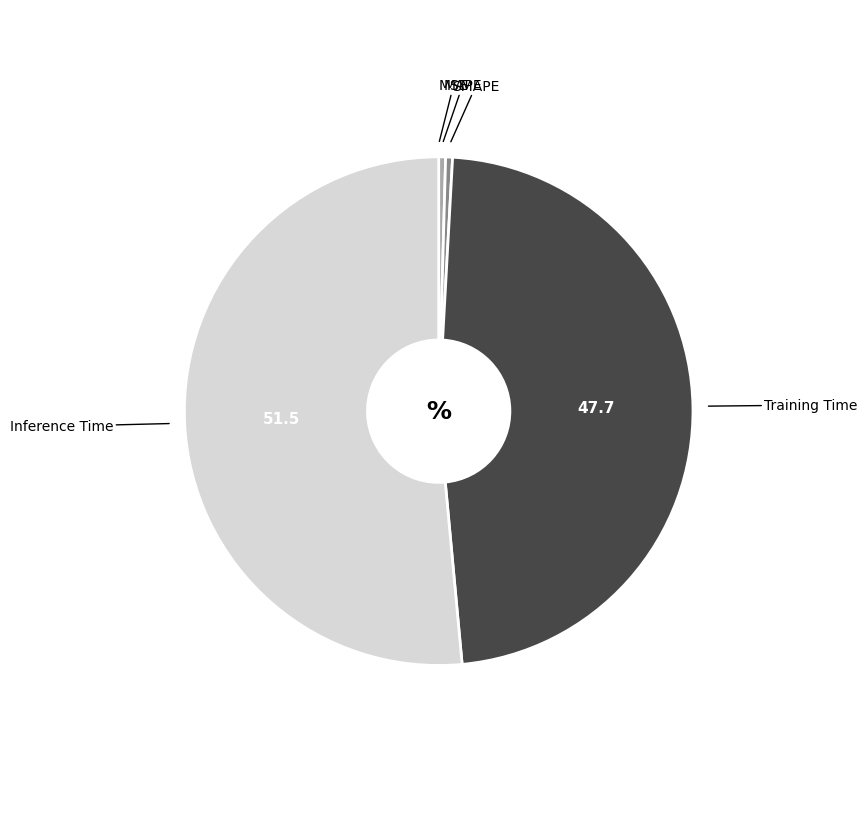

Is there any slice that represents more than half of the pie?

Yes